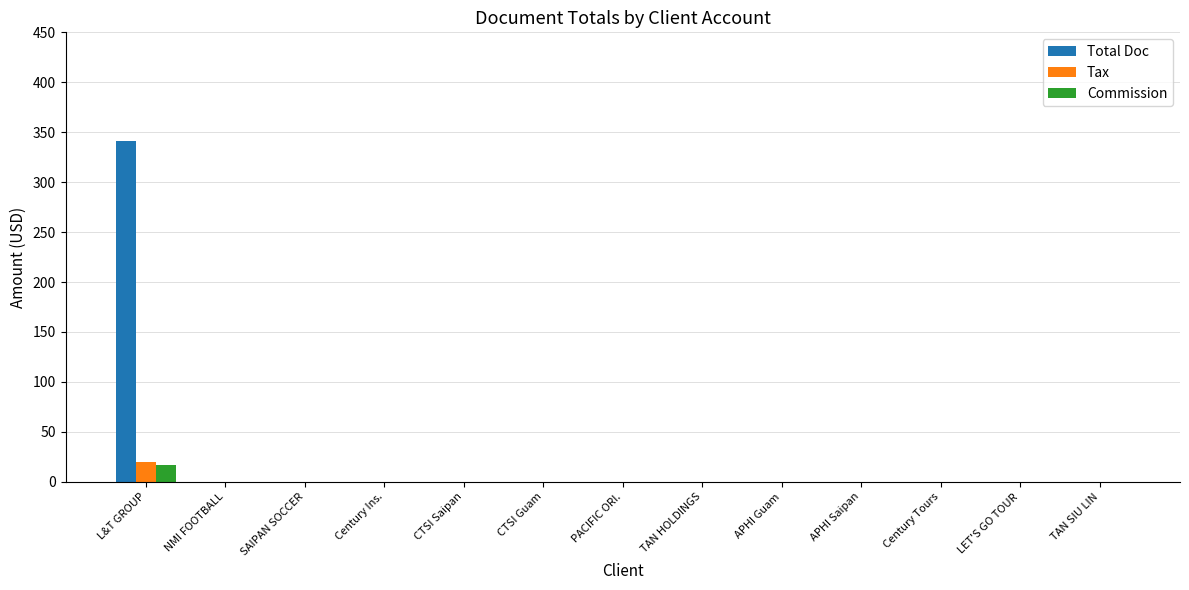

What is the average value of the Commission series?

1.3